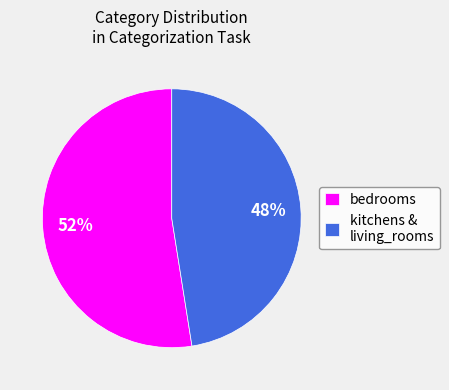

Which has a higher value, bedrooms or kitchens & living_rooms?

bedrooms